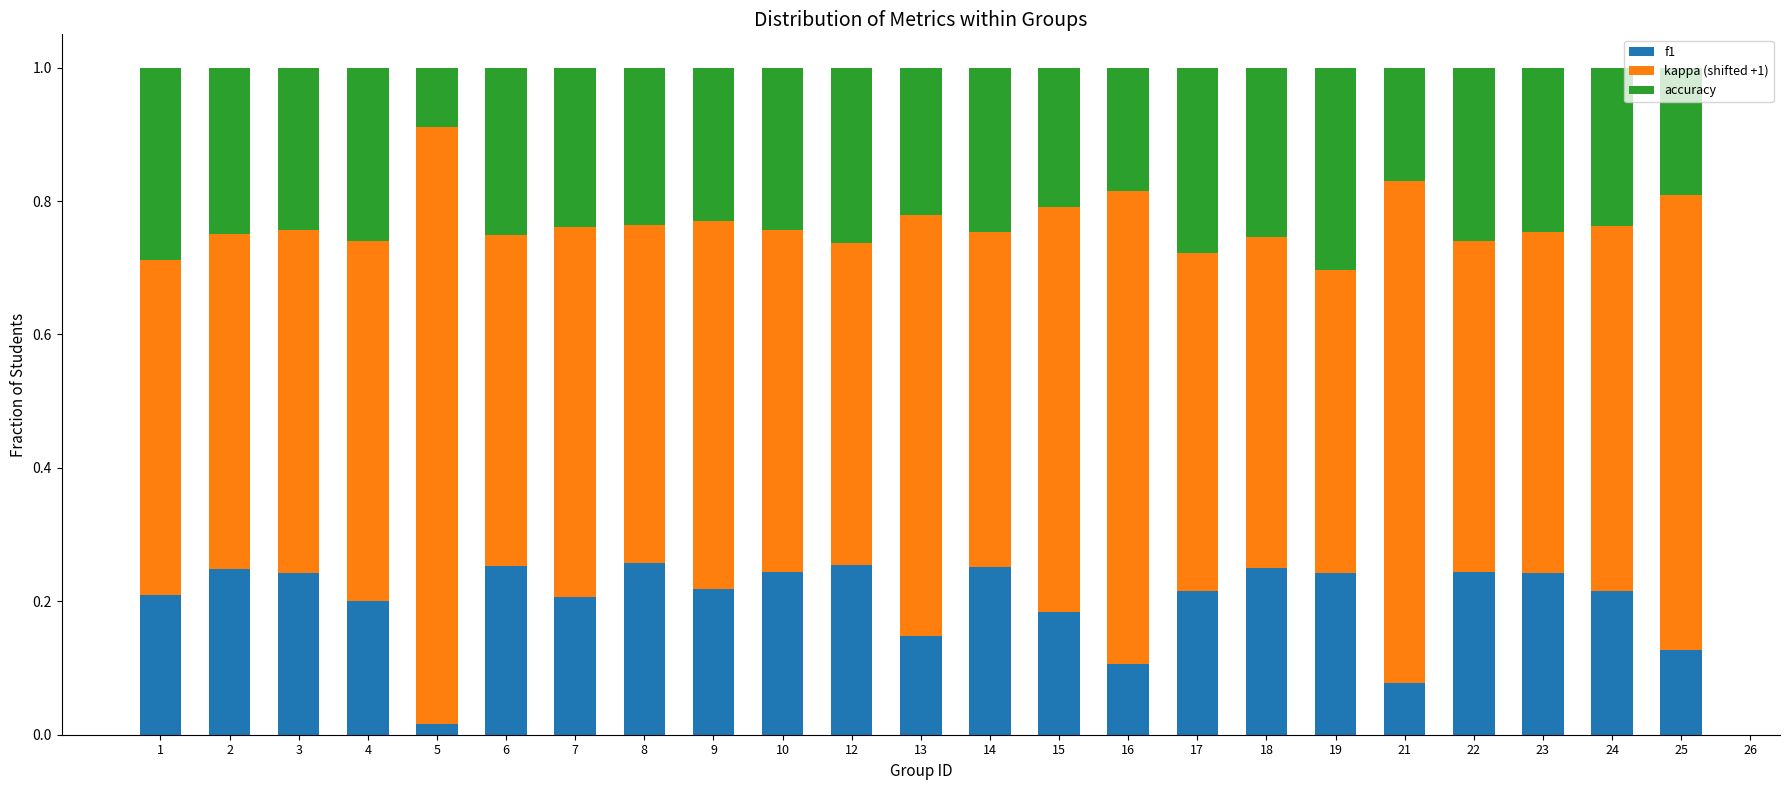

What is the total value across all series at 10?

1.0